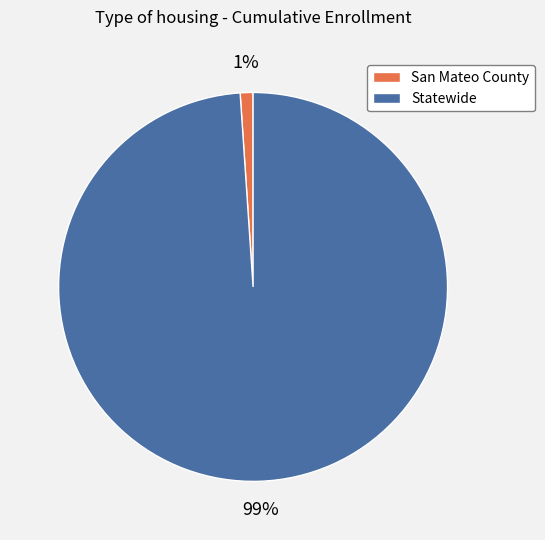

Does San Mateo County represent more than half of the total?

No